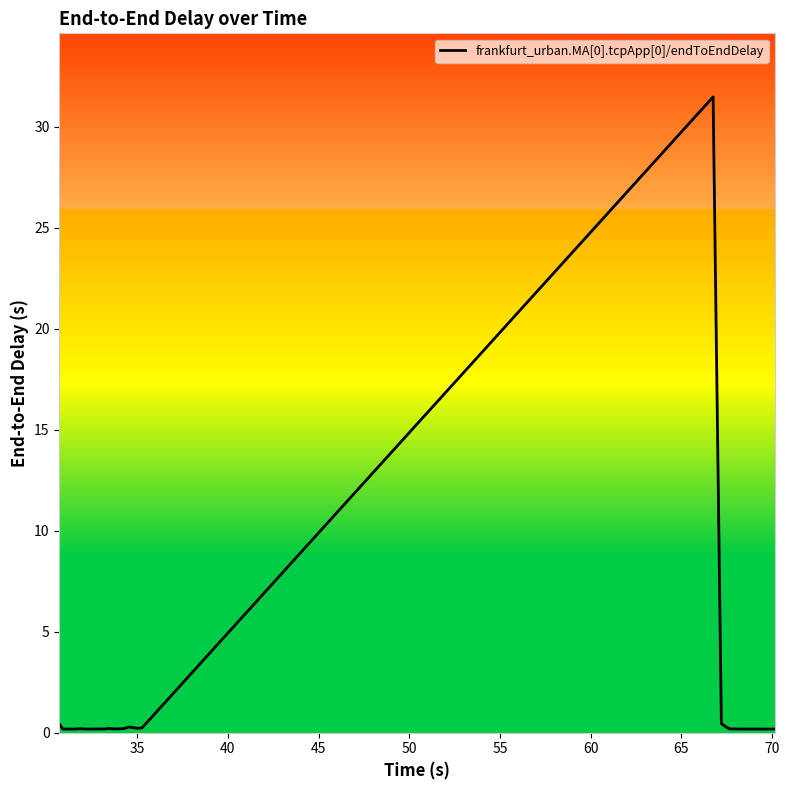

What is the difference between the maximum and minimum values?

31.3